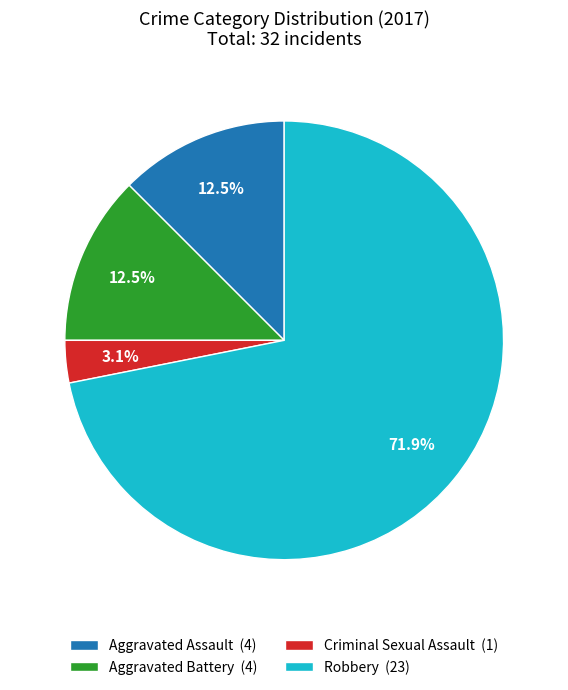

Between Robbery and Criminal Sexual Assault, which is larger?

Robbery